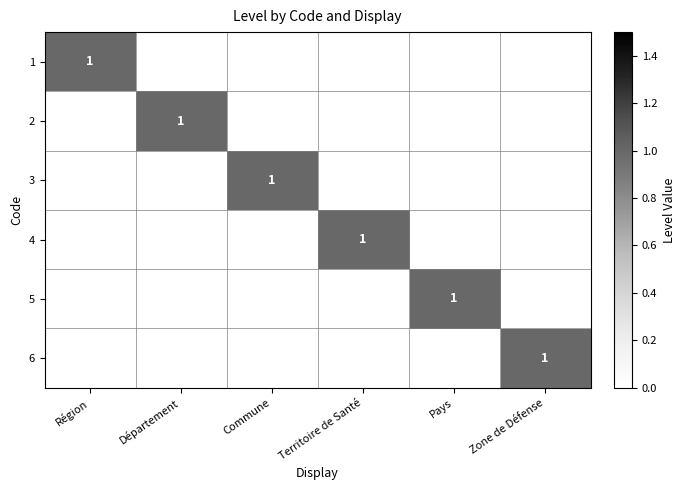

What is the total value across all series at Zone de Défense?

1